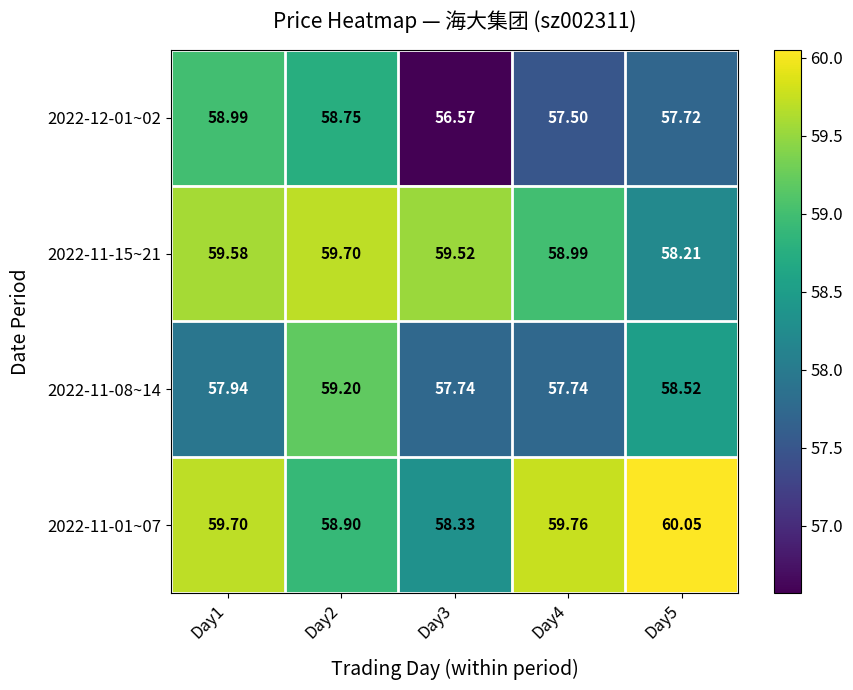

What is the difference between the highest and lowest values at Day5?

2.3